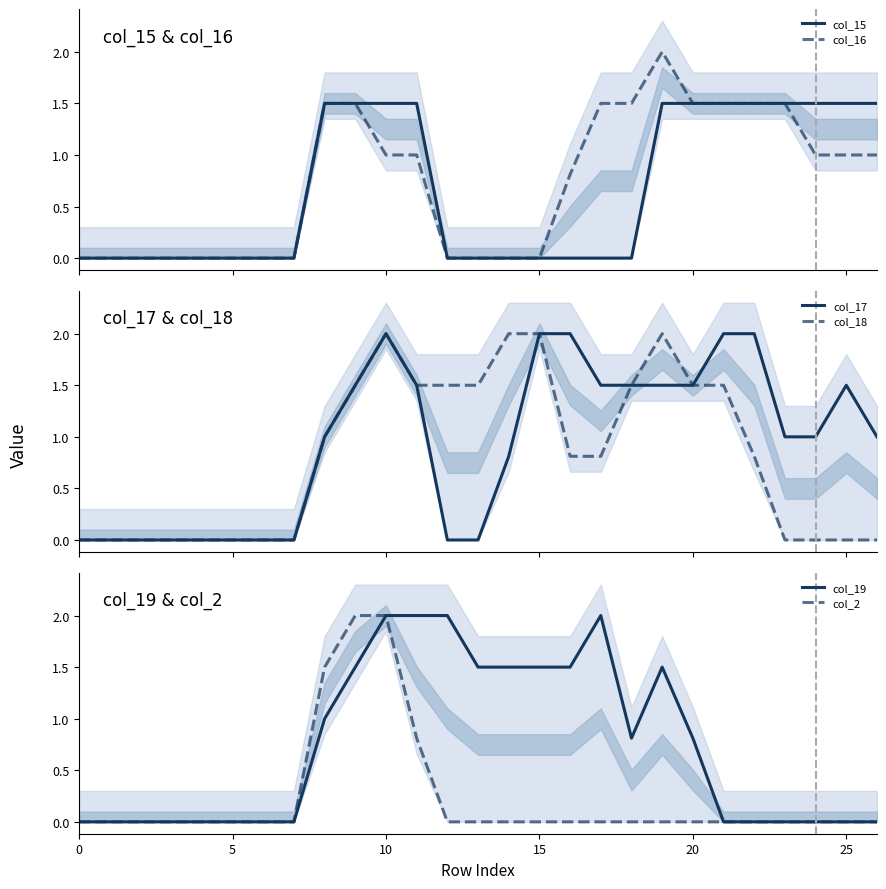

True or false: col_16 and col_18 cross at least once.

False